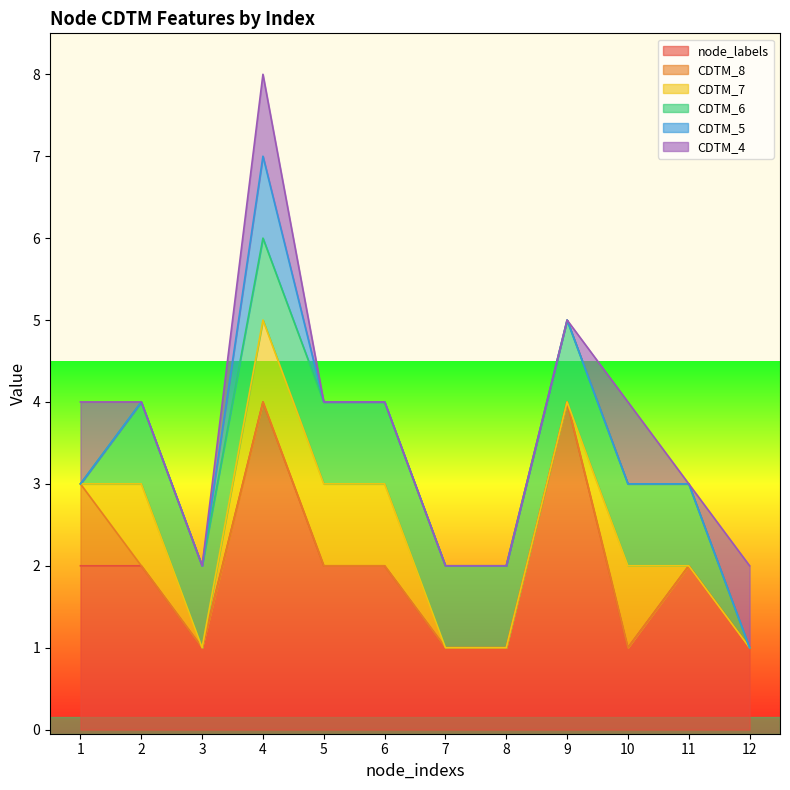

Which series has the largest total across all categories?

node_labels